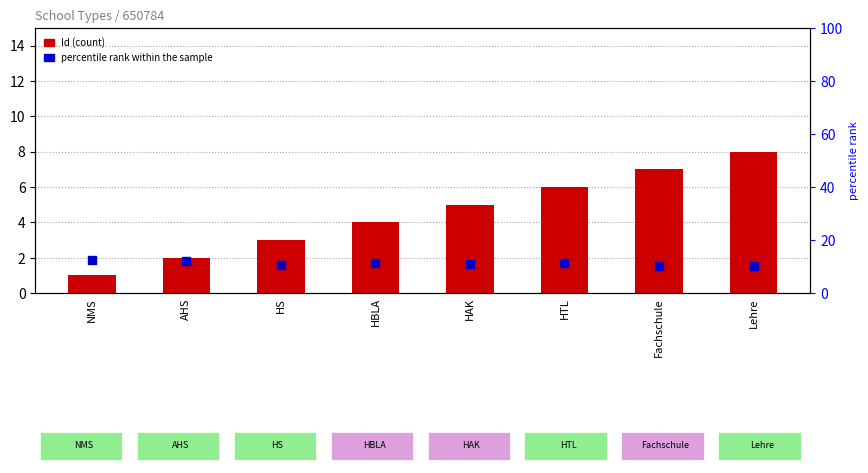

Is the value of Id at Fachschule greater than the value of percentile rank within the sample at HAK?

No